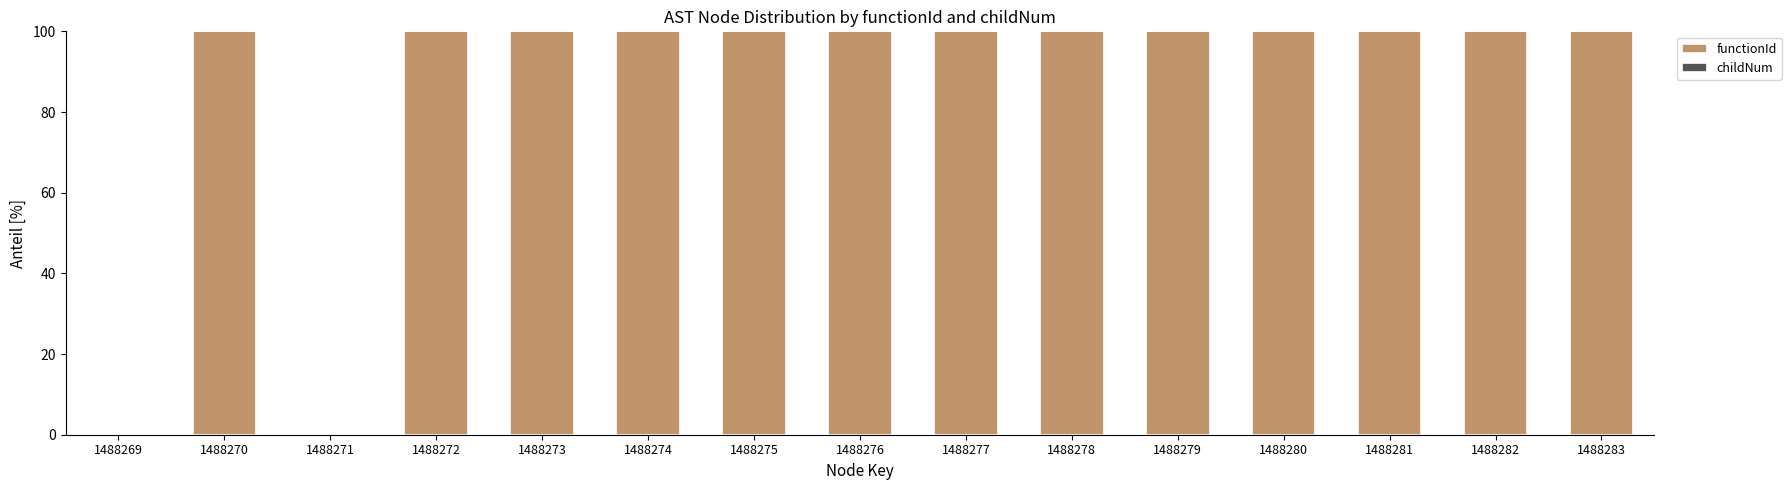

The value of functionId at 1488281 is 100.0. True or false?

True